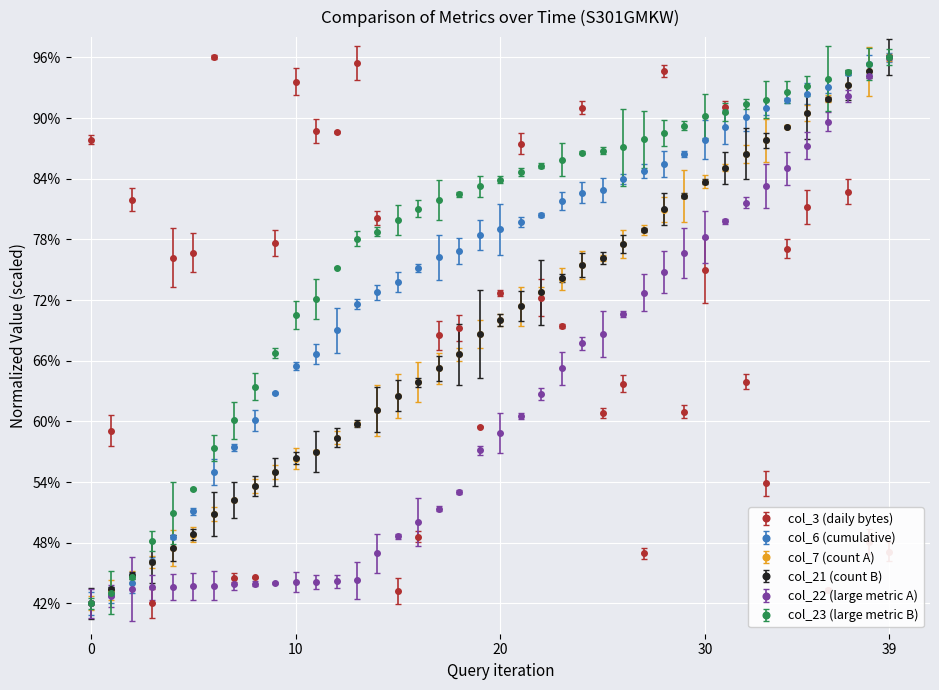

What is the value of the col_6 (cumulative) point at the 27th from the left?

84.0